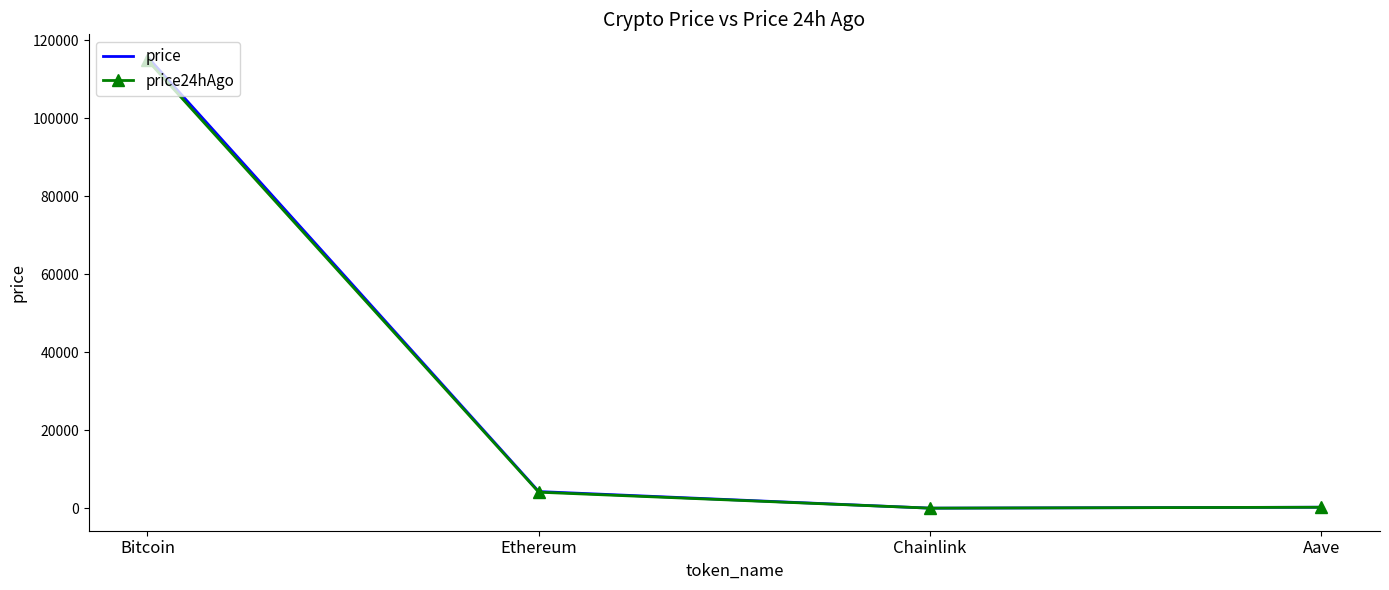

Where is the first local minimum for price24hAgo?

Chainlink